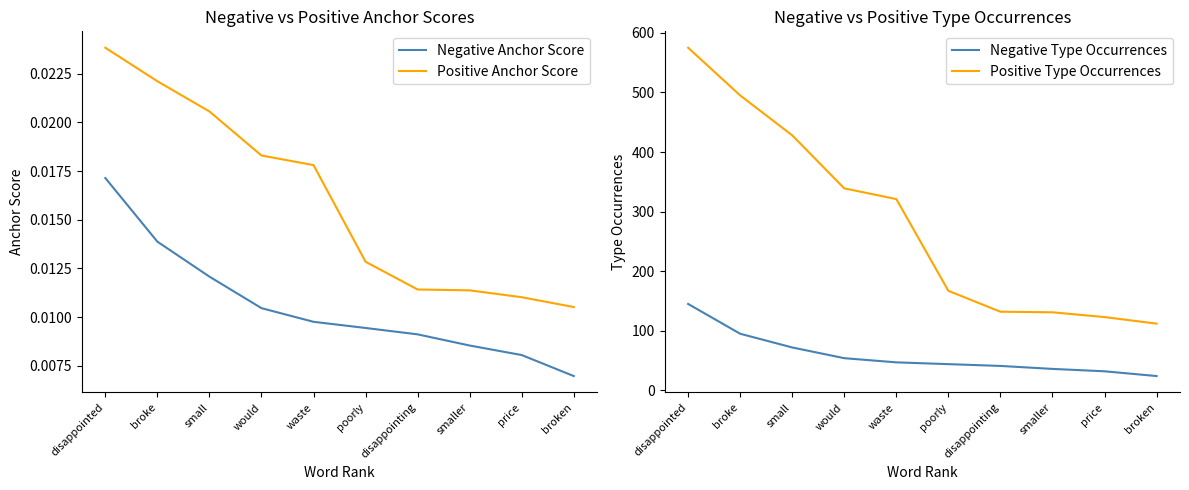

At which category is the sum across all series the highest?

disappointed